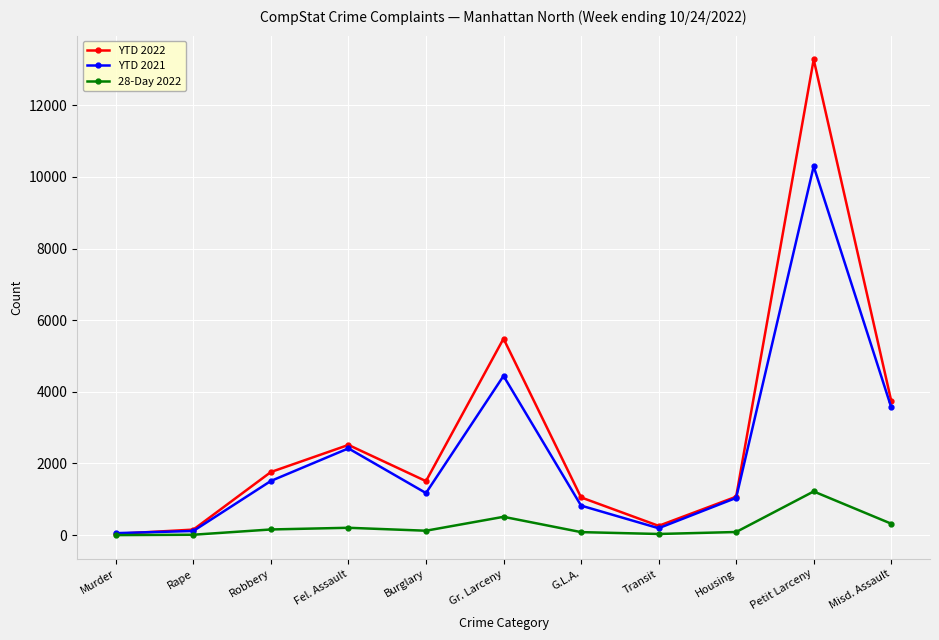

List the series in order of their overall mean, highest first.

YTD 2022, YTD 2021, 28-Day 2022